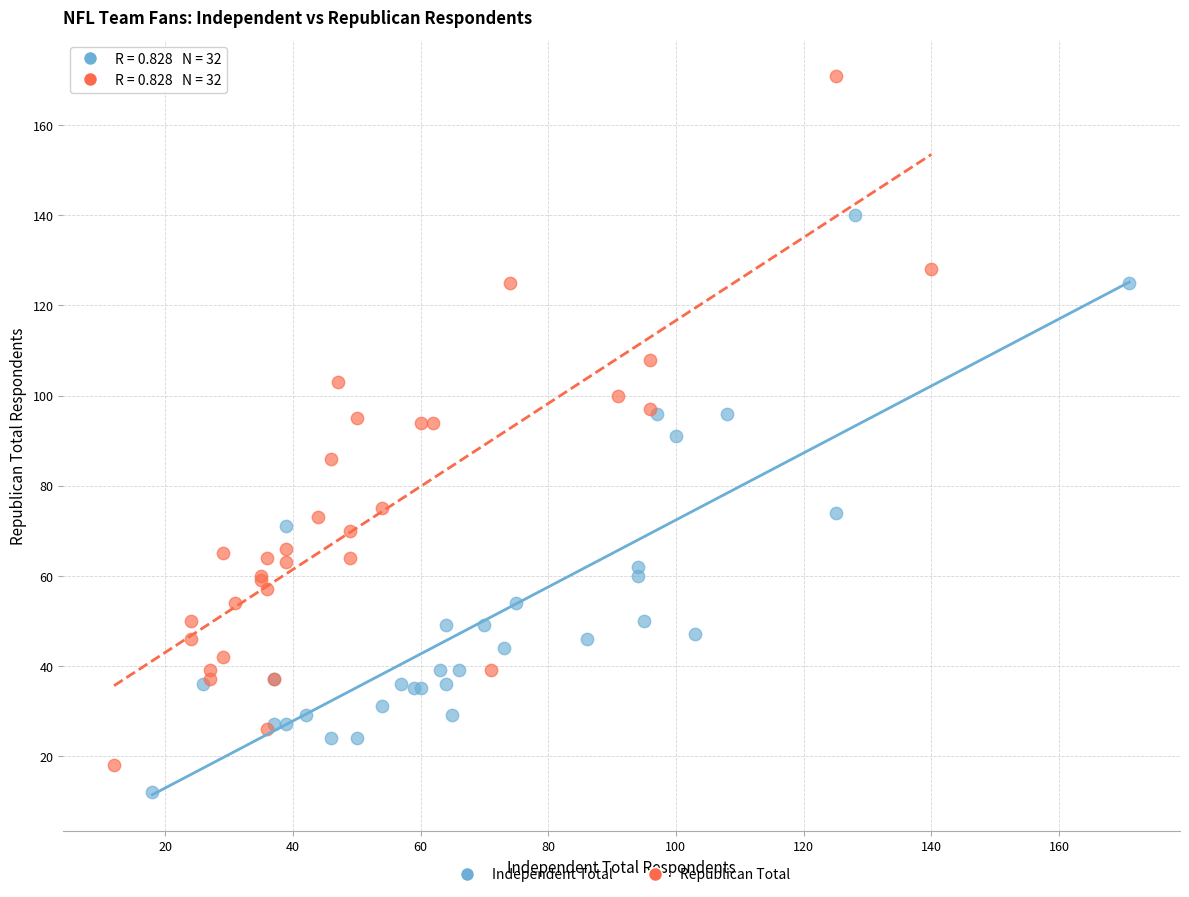

Which series has the widest spread of Y values?

Republican Total